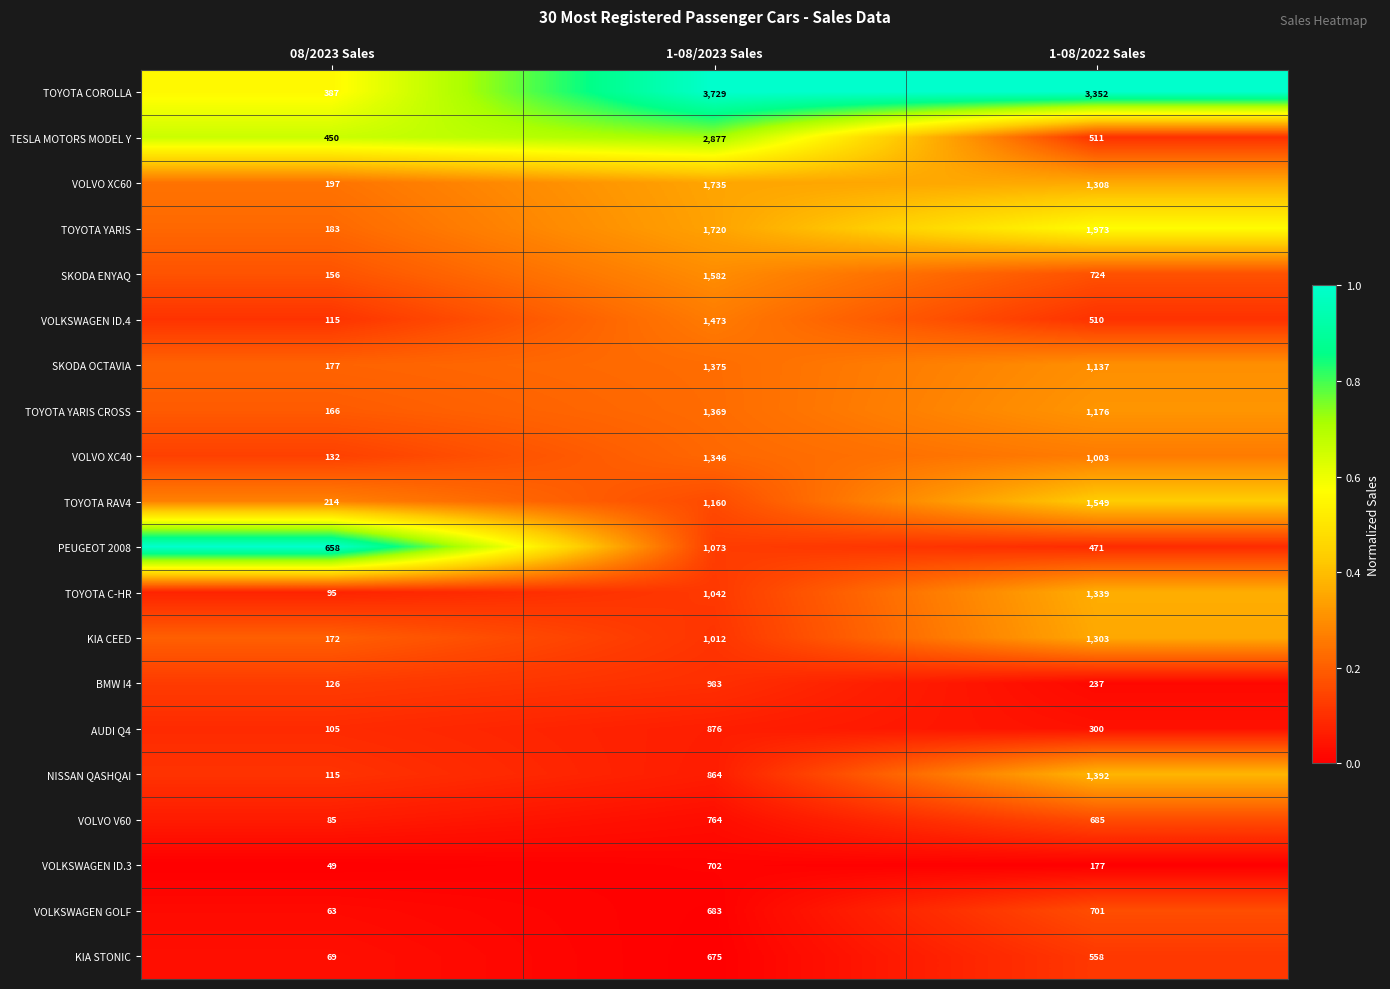

What is the total value across all series at 1-08/2023 Sales?

27040